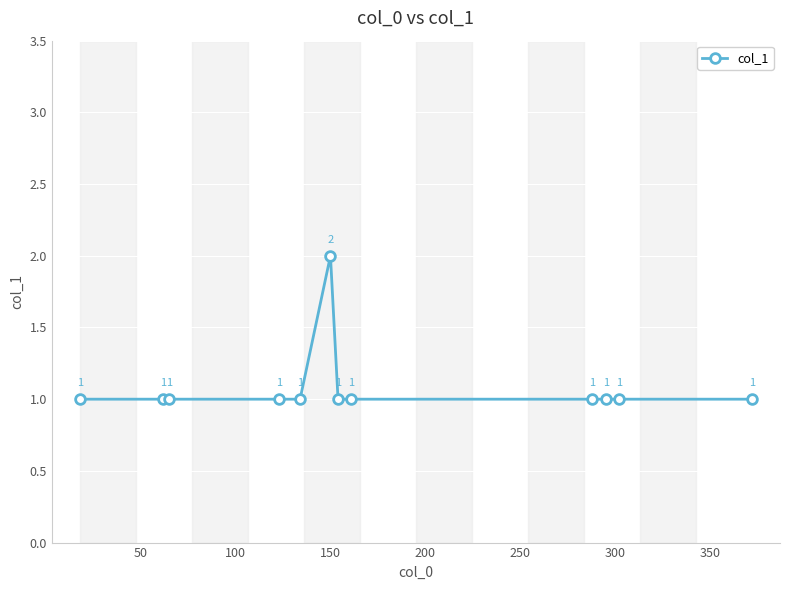

How many interior local peaks (higher than both neighbors) does the data have?

1